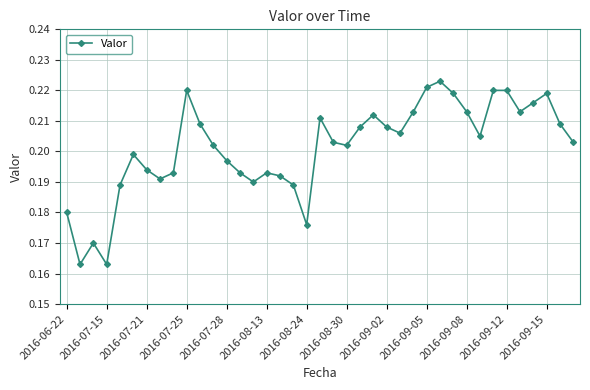

Does the chart display data point markers on the line(s)?

Yes